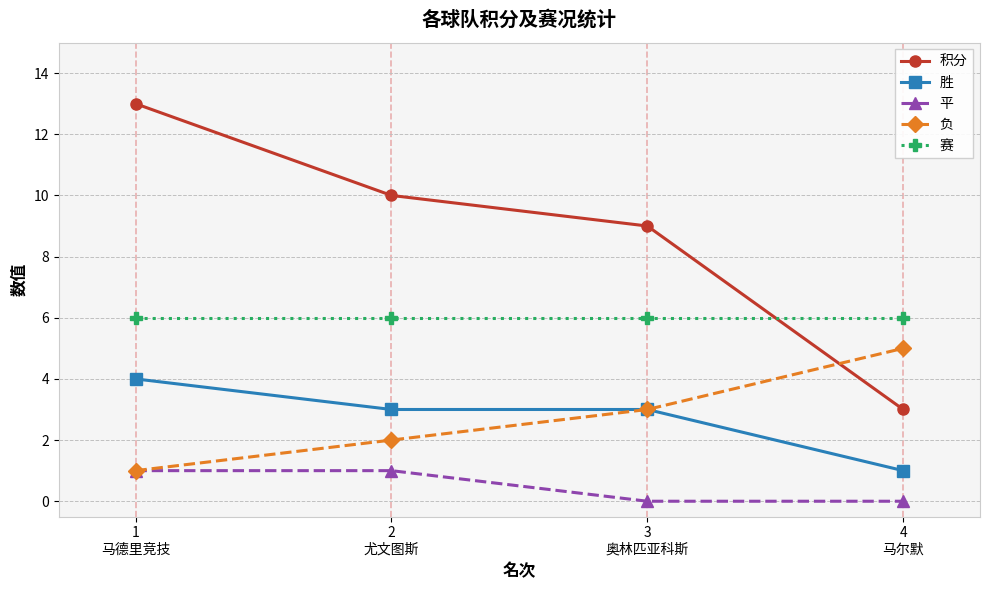

What is the label of the 1st point from the left?

1
马德里竞技